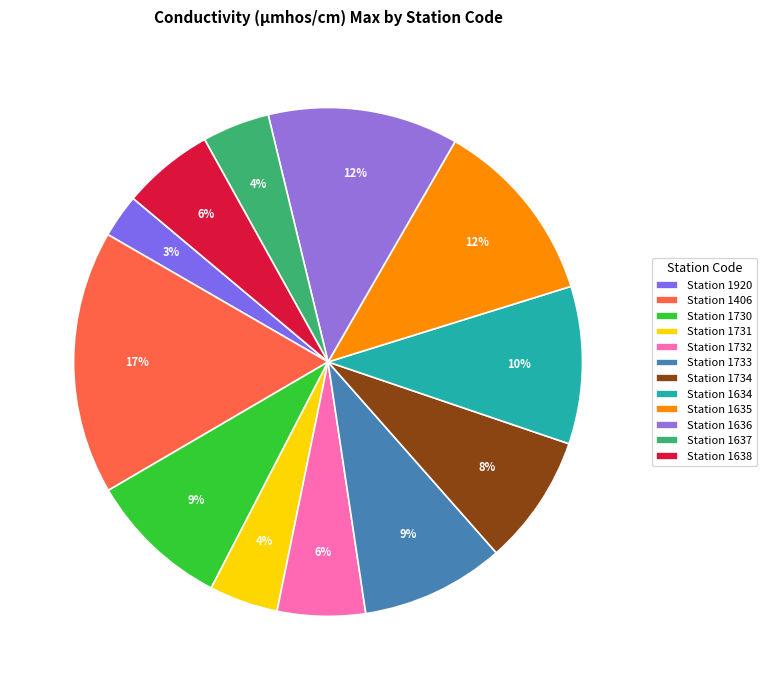

How many slices are in this pie chart?

12